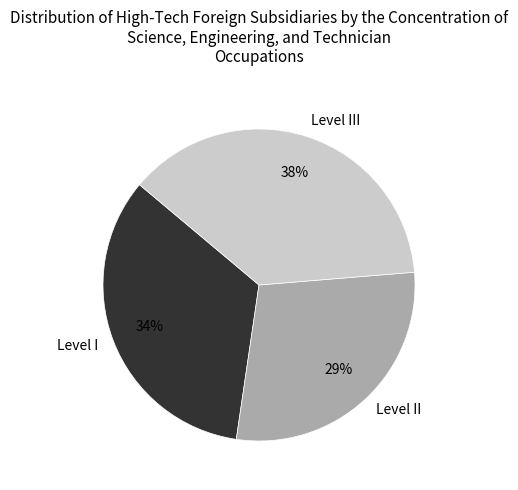

To the nearest percent, what percentage of the pie is Level III?

38%